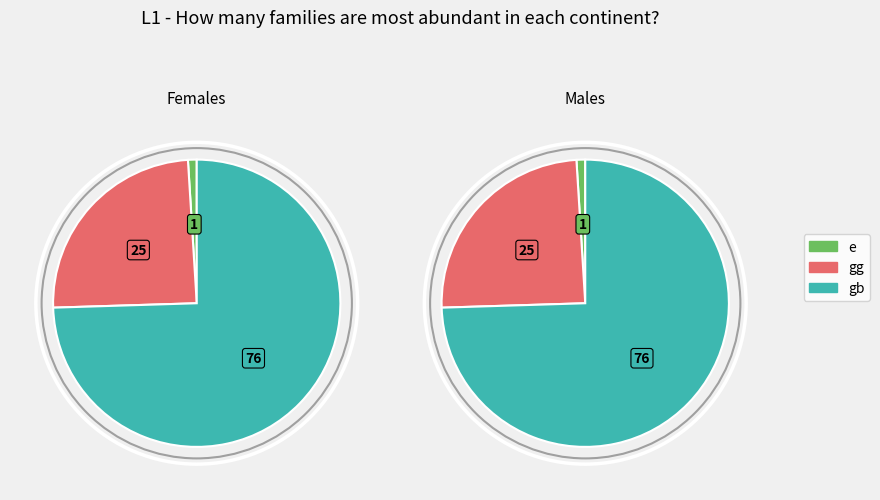

Which series changed the most between gg and gb?

Females